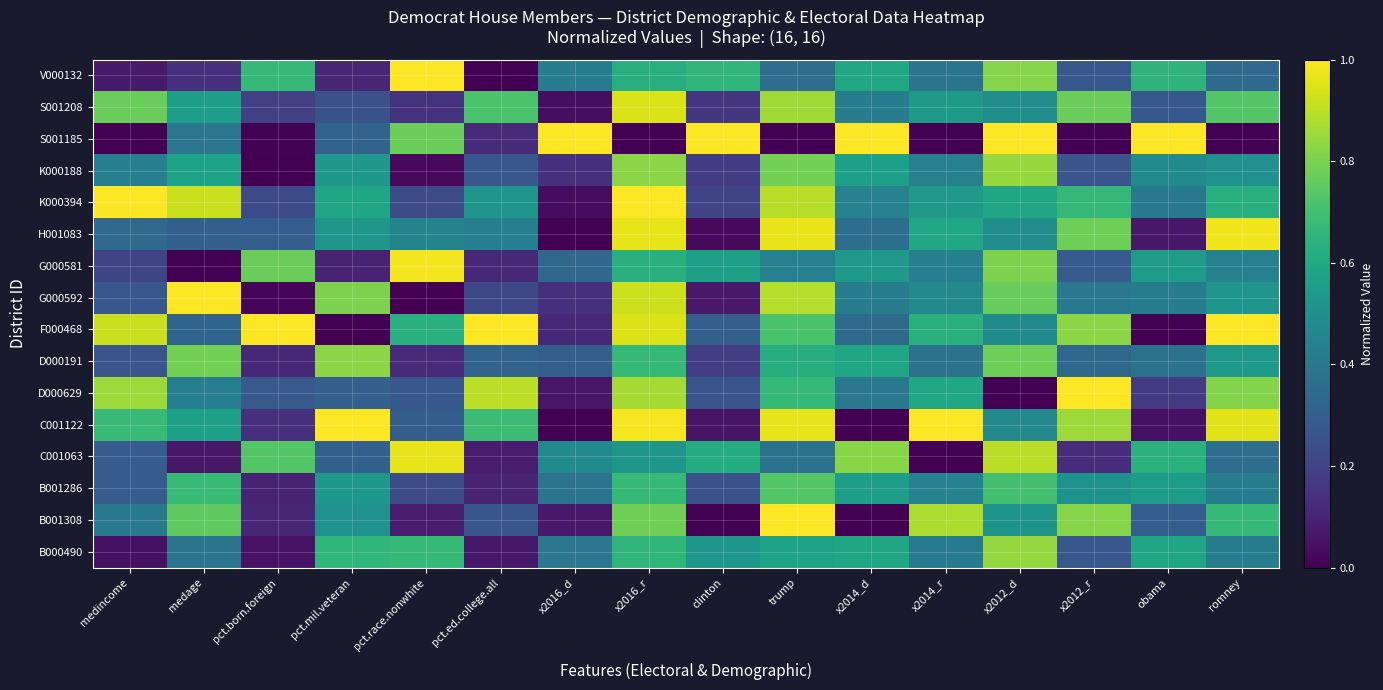

Which series has the largest range (max minus min)?

B001308